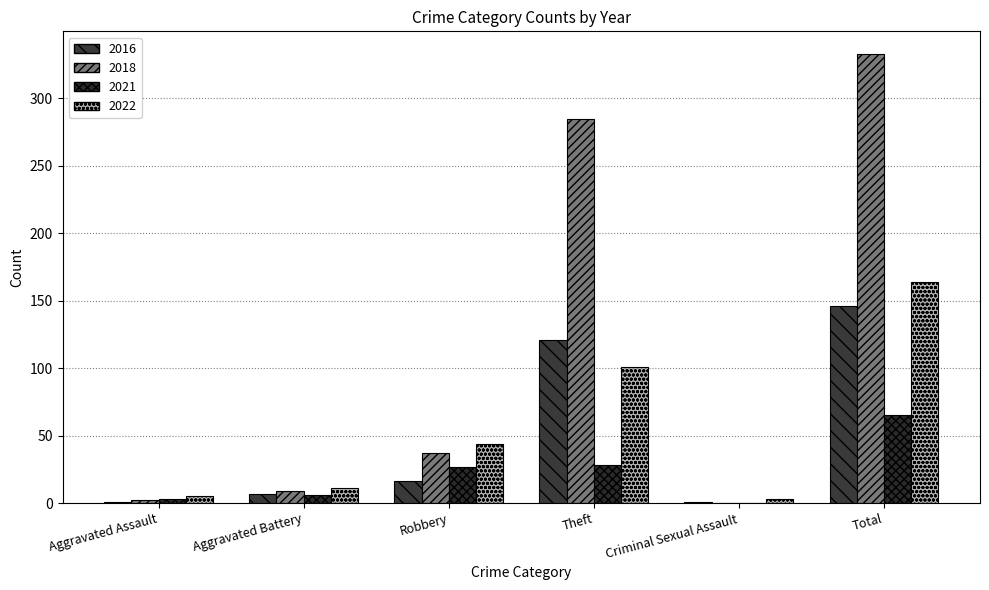

Is it true that 2016 equals 0 at Criminal Sexual Assault?

False